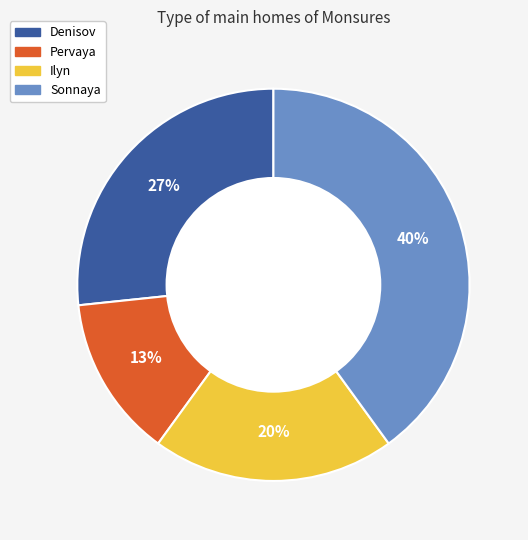

What is the largest slice in the pie chart?

Sonnaya